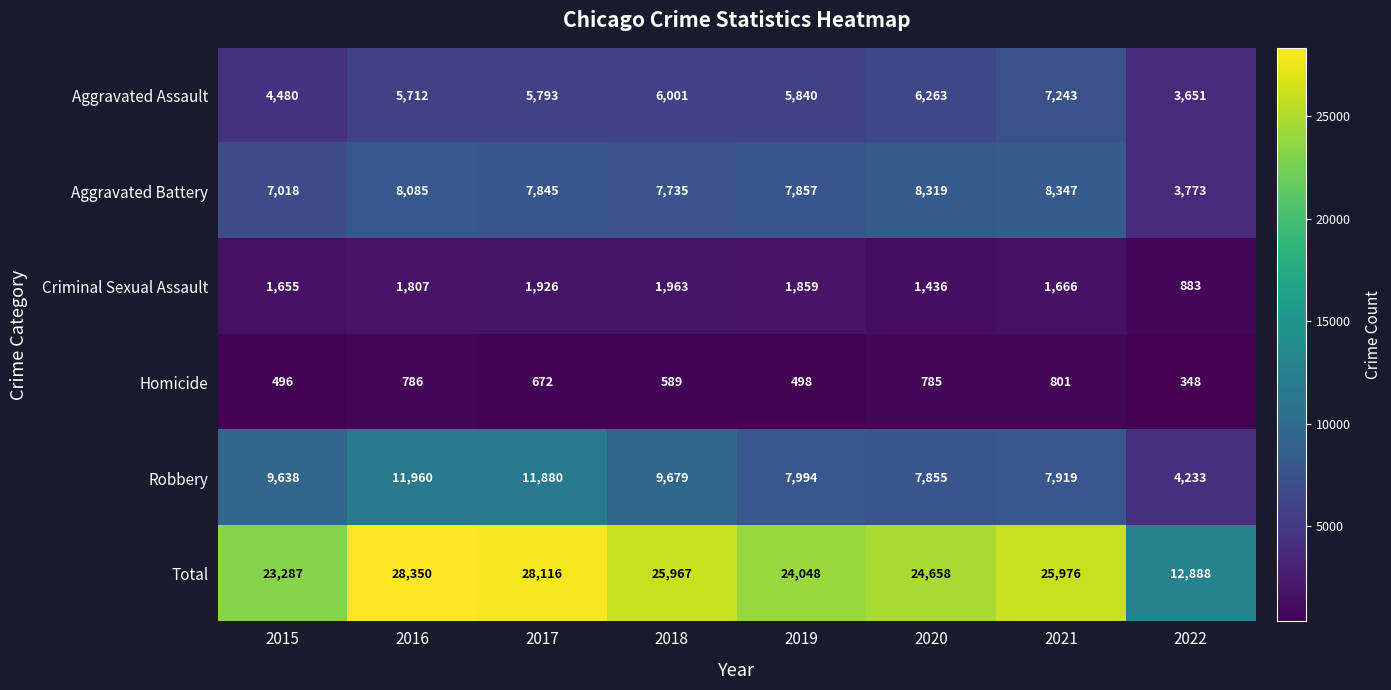

At which label is Robbery closest to 8096?

2019